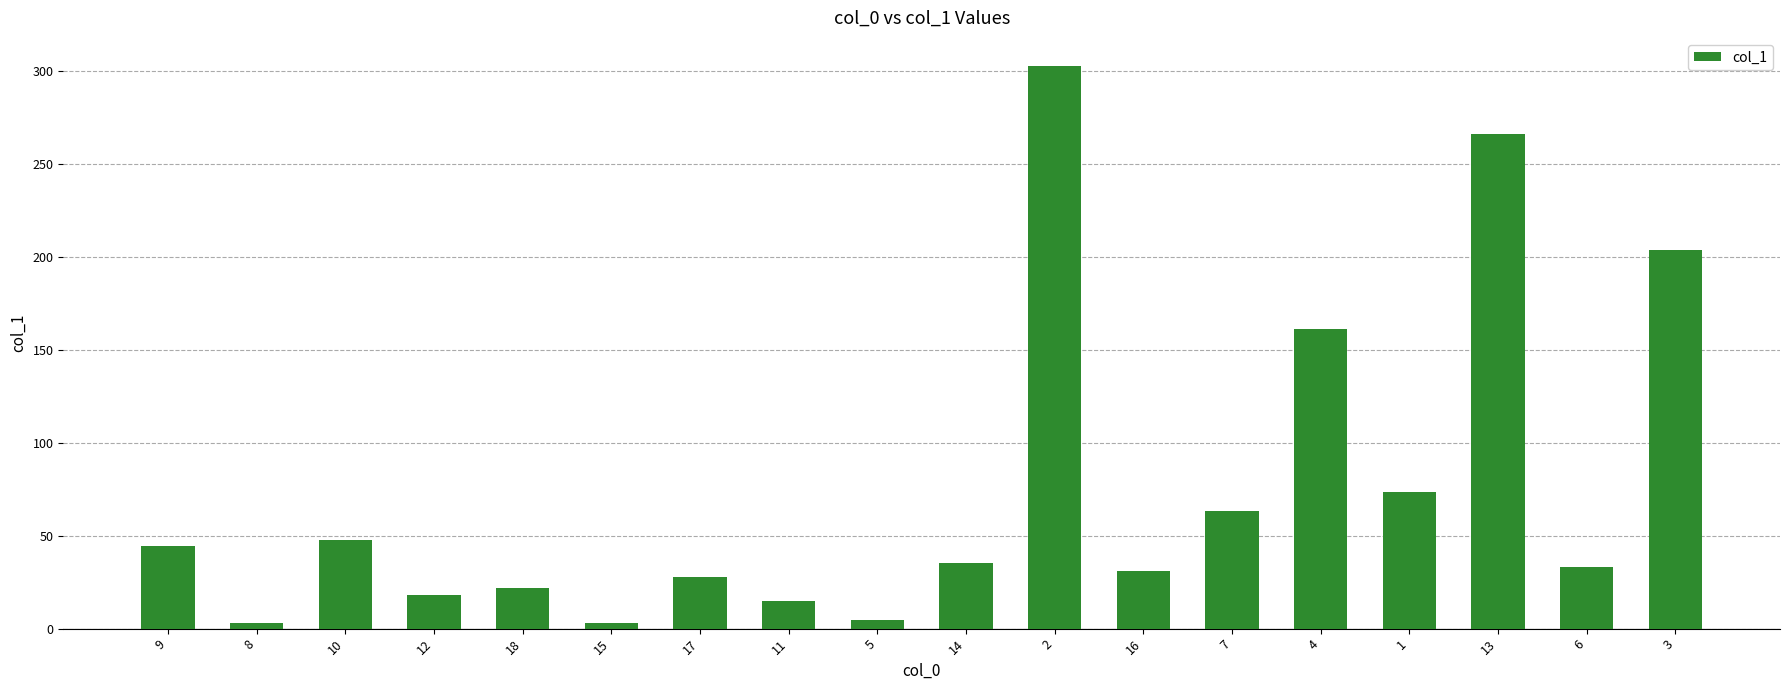

What is the average value?

75.3